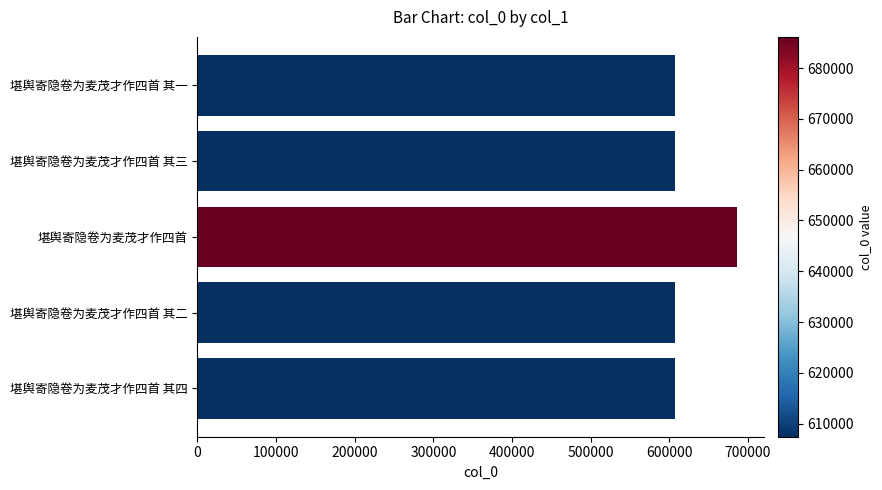

How many categories are shown in the chart?

5